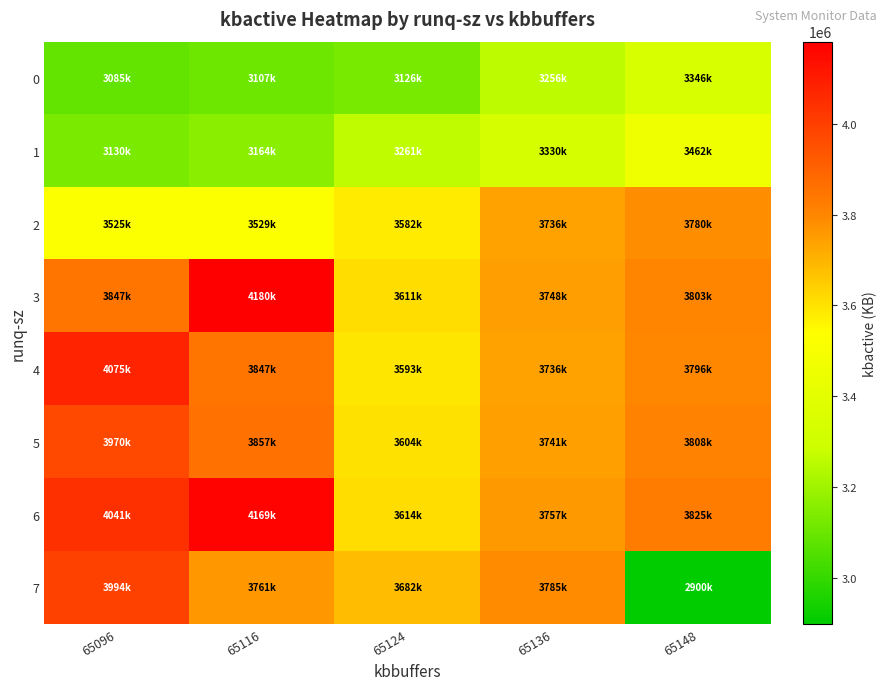

Which label corresponds to the smallest value in the chart?

65148